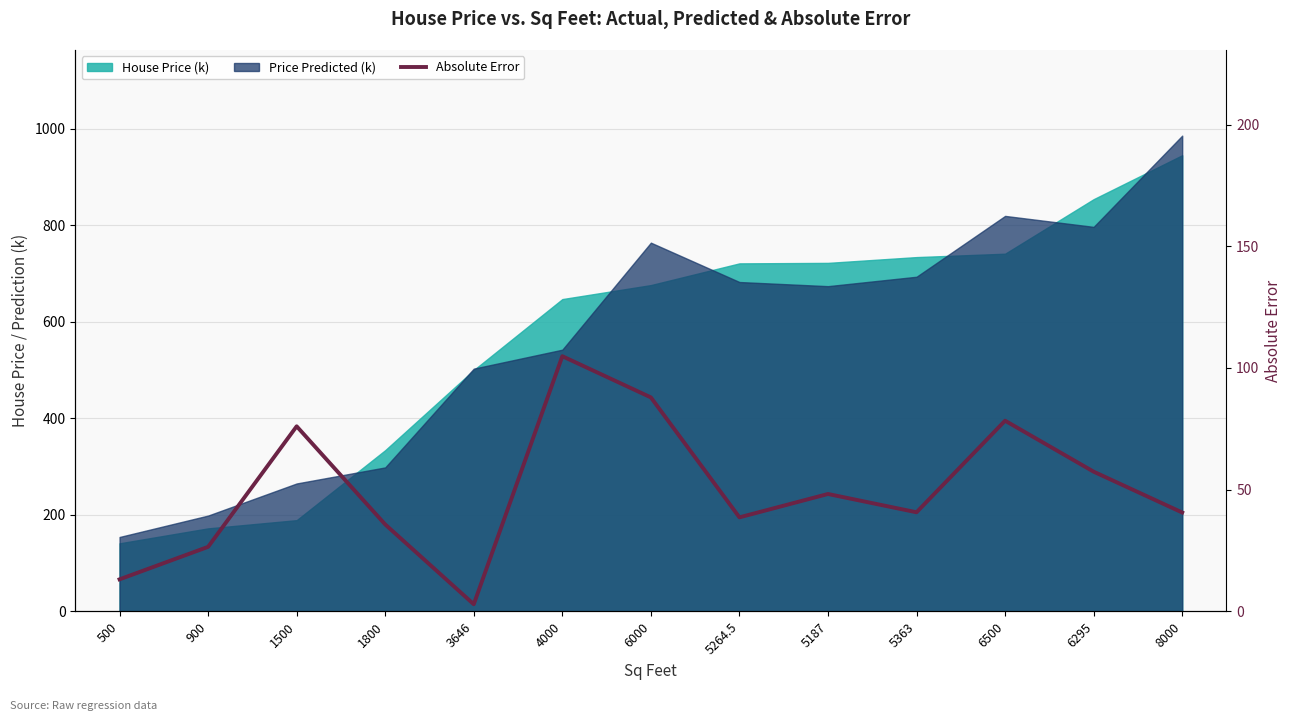

What is the minimum value shown in the chart?

2.9